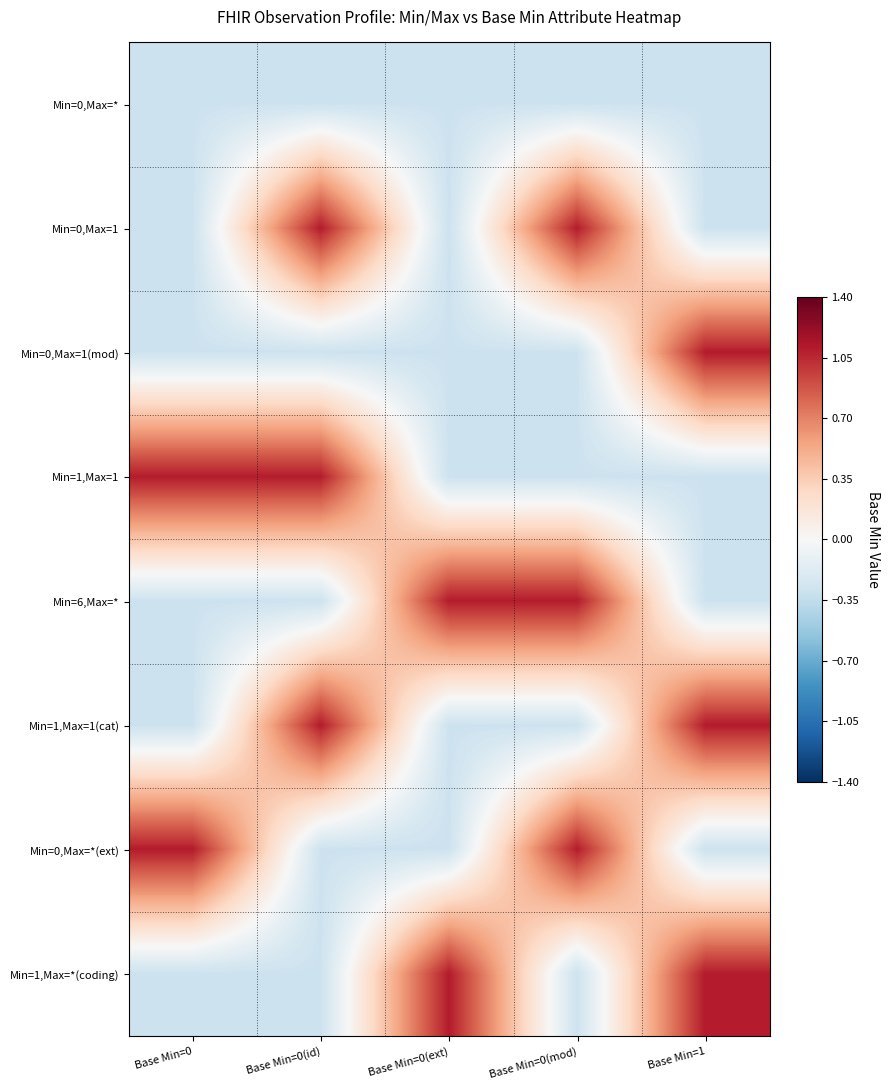

Reading right to left, extract all data points from this chart.

Min=0,Max=*: Base Min=1=-0.3	Base Min=0(mod)=-0.3	Base Min=0(ext)=-0.3	Base Min=0(id)=-0.3	Base Min=0=-0.3
Min=0,Max=1: Base Min=1=-0.3	Base Min=0(mod)=1.1	Base Min=0(ext)=-0.3	Base Min=0(id)=1.1	Base Min=0=-0.3
Min=0,Max=1(mod): Base Min=1=1.1	Base Min=0(mod)=-0.3	Base Min=0(ext)=-0.3	Base Min=0(id)=-0.3	Base Min=0=-0.3
Min=1,Max=1: Base Min=1=-0.3	Base Min=0(mod)=-0.3	Base Min=0(ext)=-0.3	Base Min=0(id)=1.1	Base Min=0=1.1
Min=6,Max=*: Base Min=1=-0.3	Base Min=0(mod)=1.1	Base Min=0(ext)=1.1	Base Min=0(id)=-0.3	Base Min=0=-0.3
Min=1,Max=1(cat): Base Min=1=1.1	Base Min=0(mod)=-0.3	Base Min=0(ext)=-0.3	Base Min=0(id)=1.1	Base Min=0=-0.3
Min=0,Max=*(ext): Base Min=1=-0.3	Base Min=0(mod)=1.1	Base Min=0(ext)=-0.3	Base Min=0(id)=-0.3	Base Min=0=1.1
Min=1,Max=*(coding): Base Min=1=1.1	Base Min=0(mod)=-0.3	Base Min=0(ext)=1.1	Base Min=0(id)=-0.3	Base Min=0=-0.3